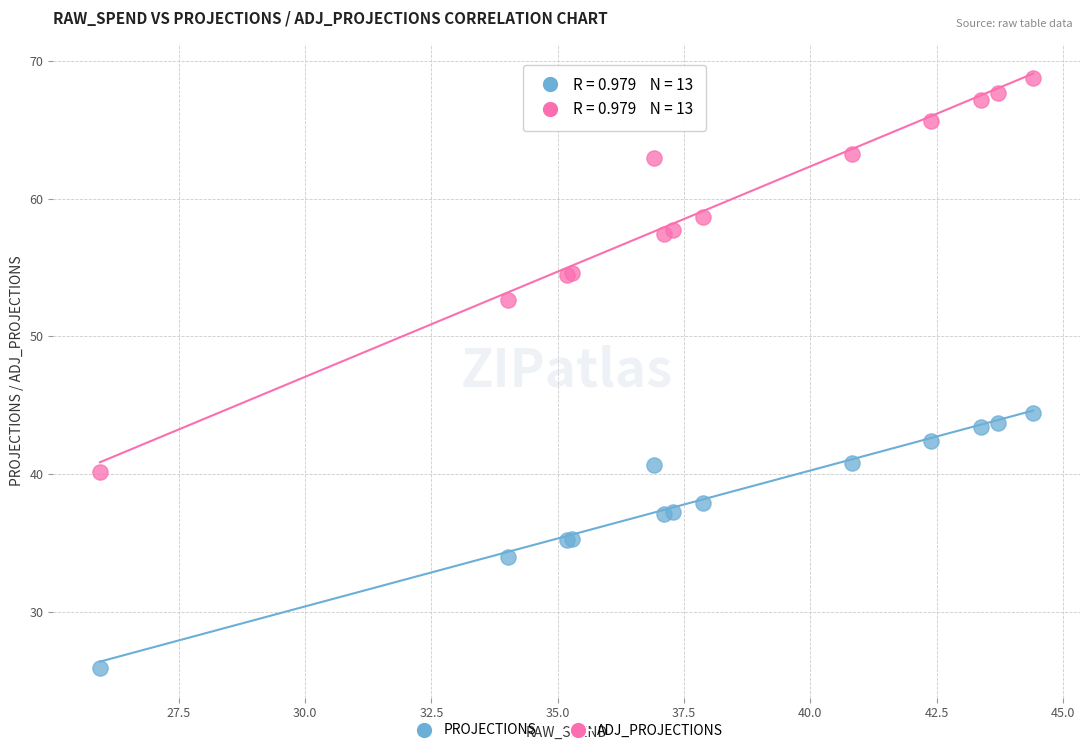

What is the X range (max minus min) for the scatter plot?

18.5